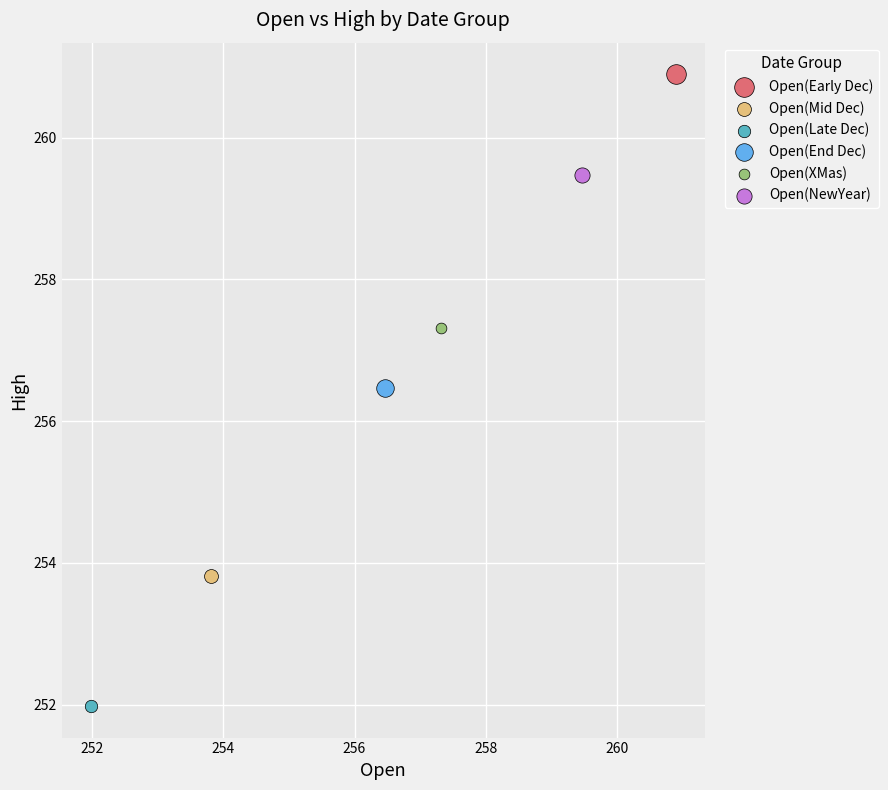

What are all the series names shown in the legend?

Open(Early Dec), Open(Mid Dec), Open(Late Dec), Open(End Dec), Open(XMas), Open(NewYear)